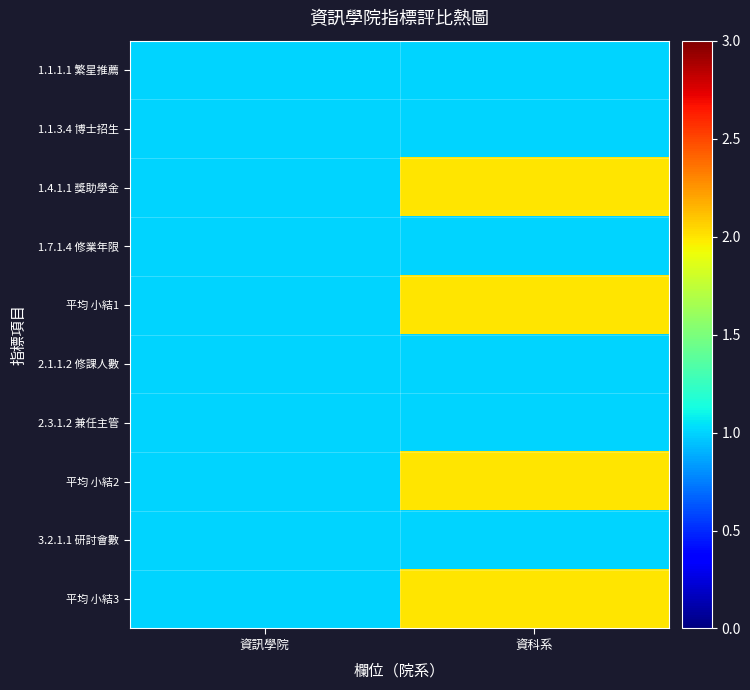

Reading left to right, list all the values displayed in this chart.

1.1.1.1 繁星推薦: 資訊學院=1	資科系=1
1.1.3.4 博士招生: 資訊學院=1	資科系=1
1.4.1.1 獎助學金: 資訊學院=1	資科系=2
1.7.1.4 修業年限: 資訊學院=1	資科系=1
平均 小結1: 資訊學院=1	資科系=2
2.1.1.2 修課人數: 資訊學院=1	資科系=1
2.3.1.2 兼任主管: 資訊學院=1	資科系=1
平均 小結2: 資訊學院=1	資科系=2
3.2.1.1 研討會數: 資訊學院=1	資科系=1
平均 小結3: 資訊學院=1	資科系=2